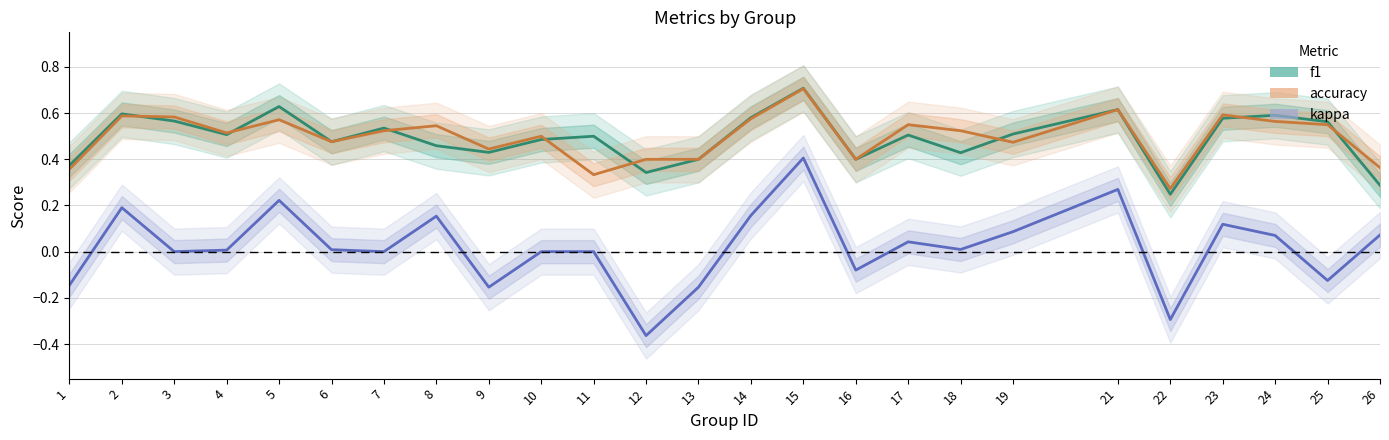

What is the approximate value of kappa at 19?

0.1